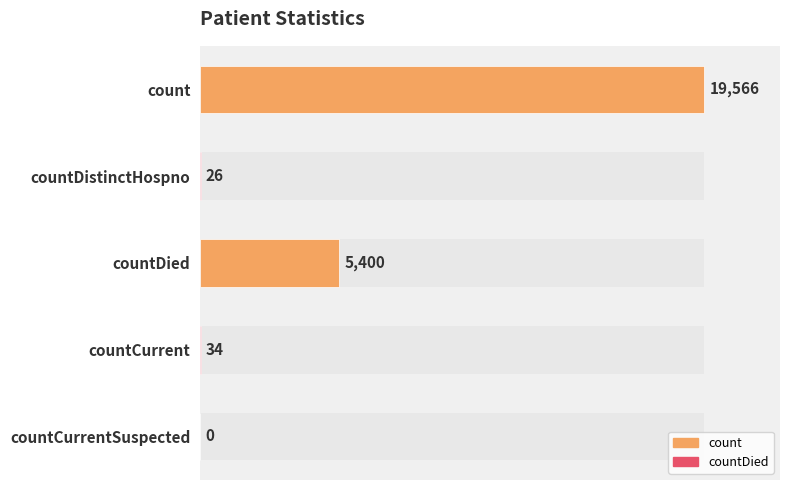

Does the chart contain any negative values?

No